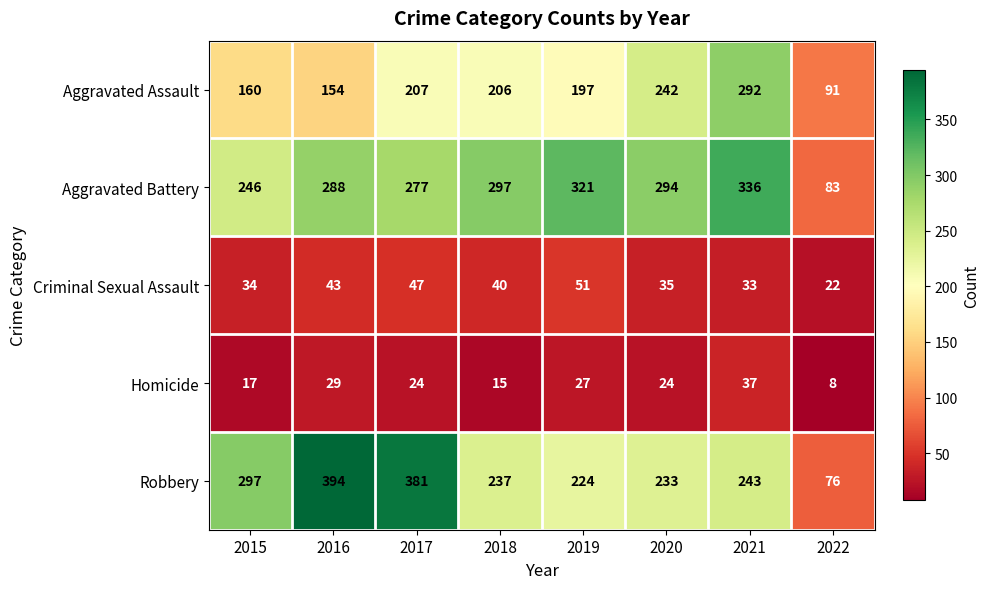

Which series changed the most between 2016 and 2017?

Aggravated Assault